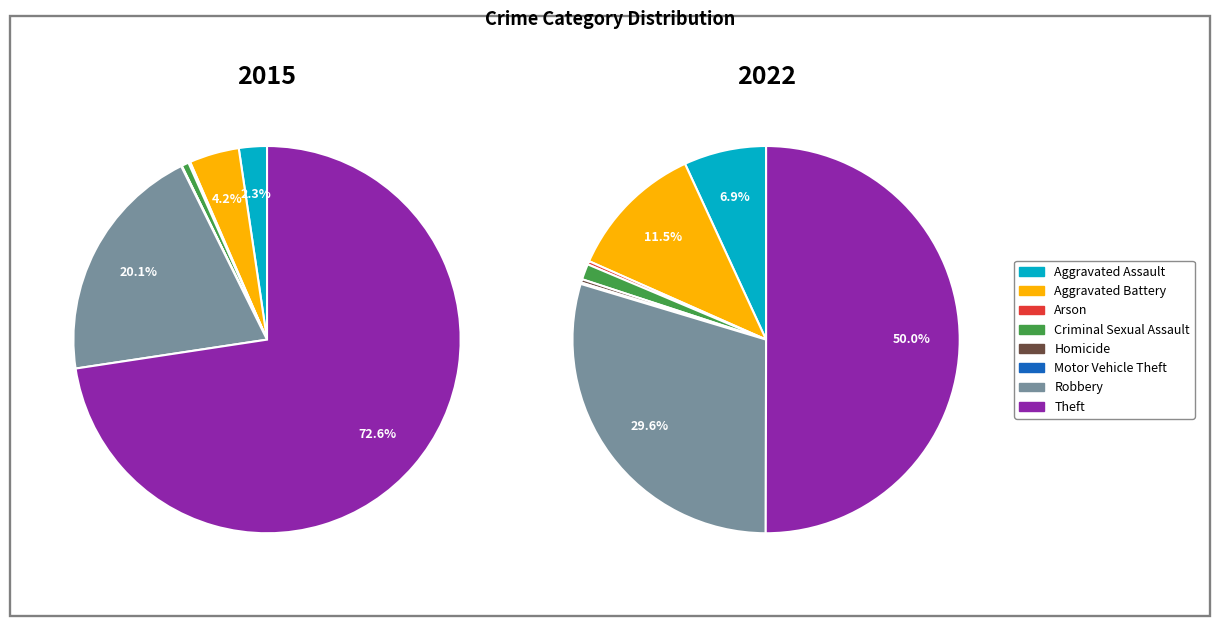

Combined, what portion of the pie is 7 and 6?

79.6%